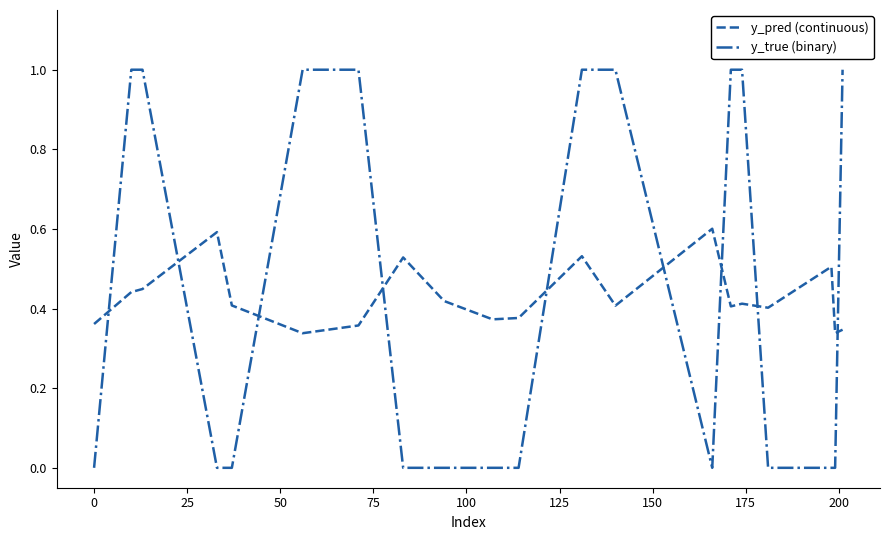

Which series has the largest range (max minus min)?

y_true (binary)